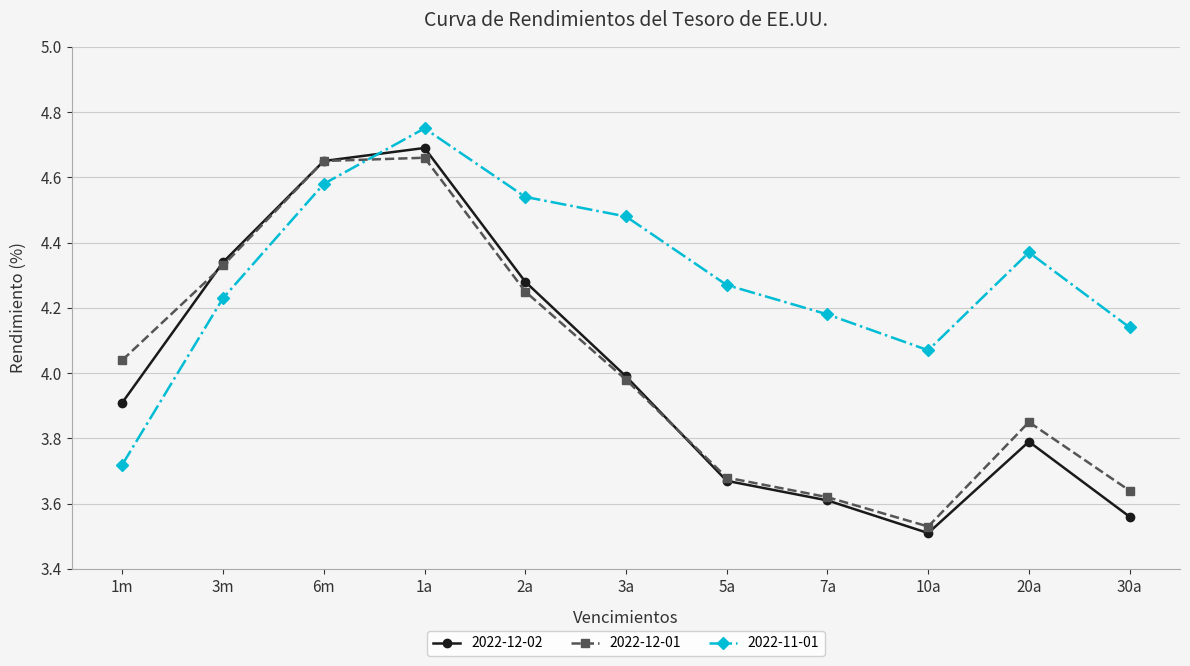

The value of 2022-11-01 at 1a is 1.7. True or false?

False